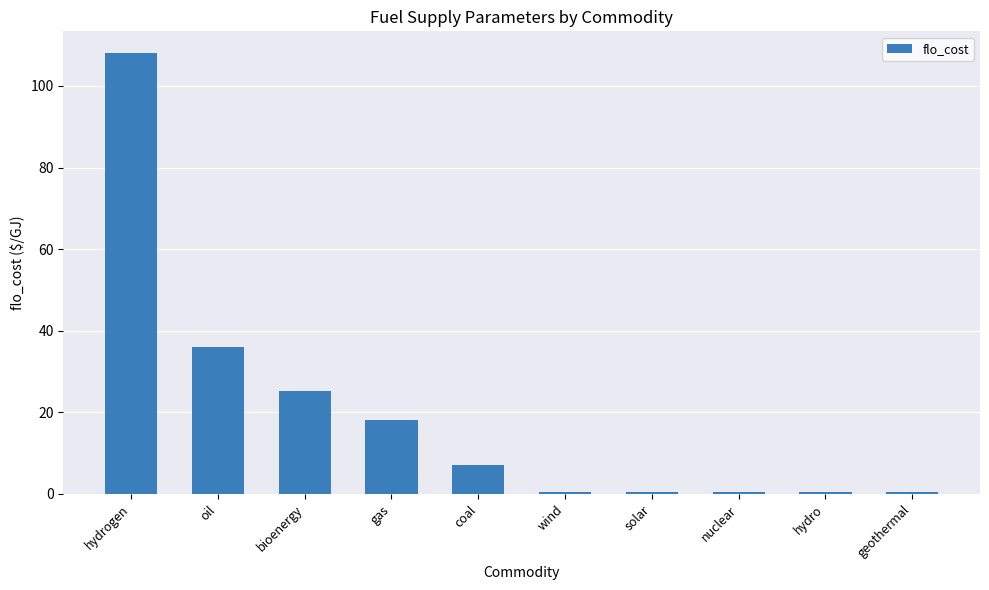

Does the chart contain stacked bars?

No